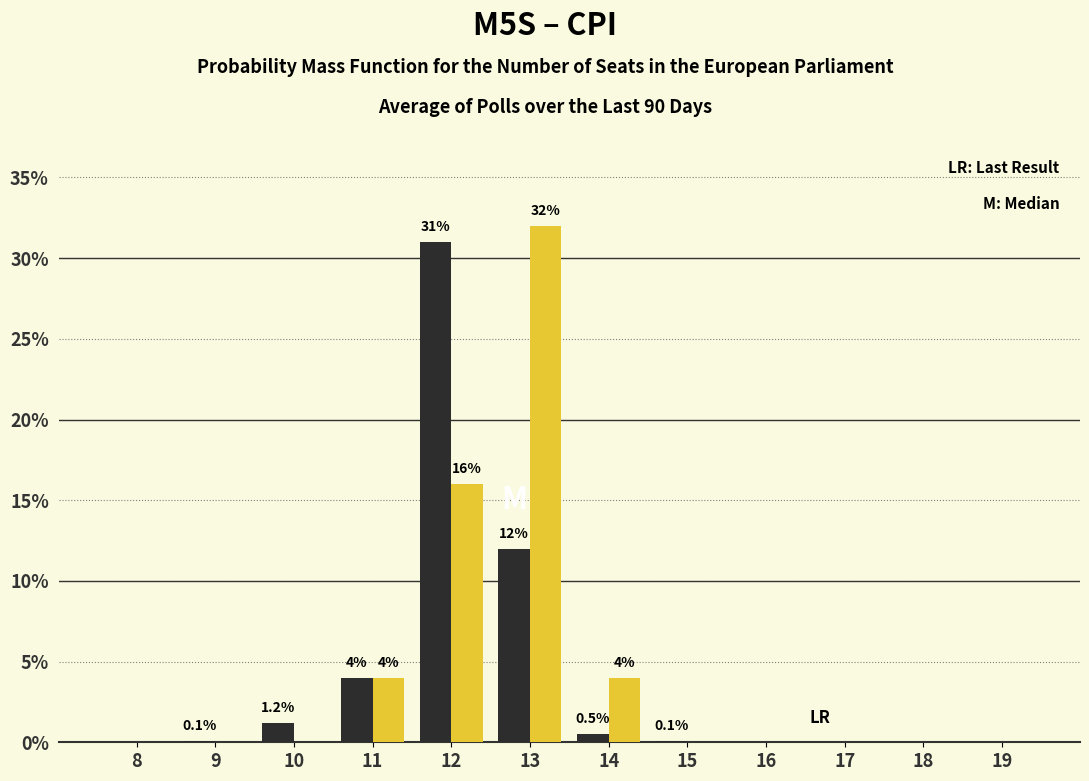

What is the greatest value displayed?

32.0